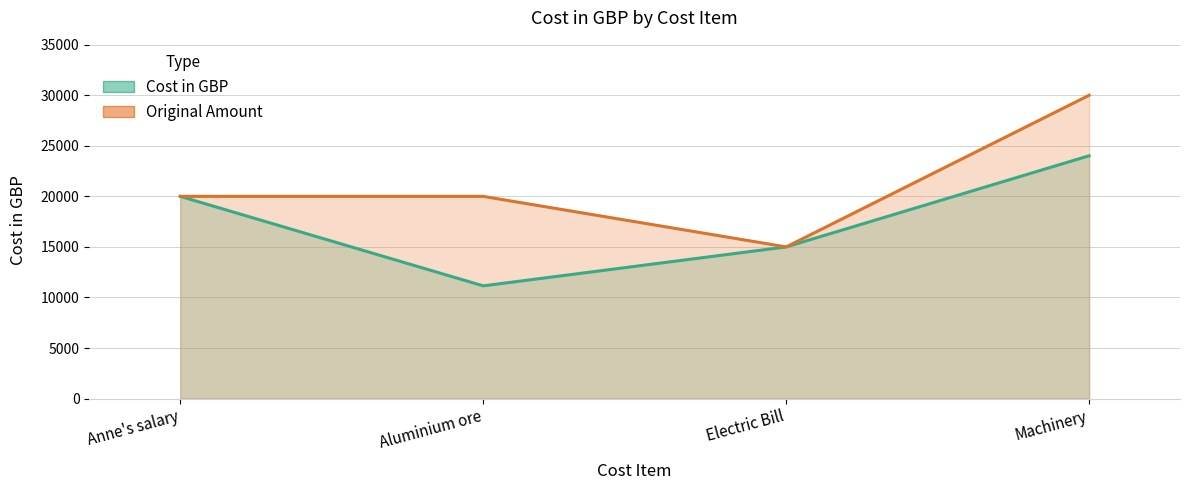

Where is the first local minimum for Original Amount line?

Electric Bill